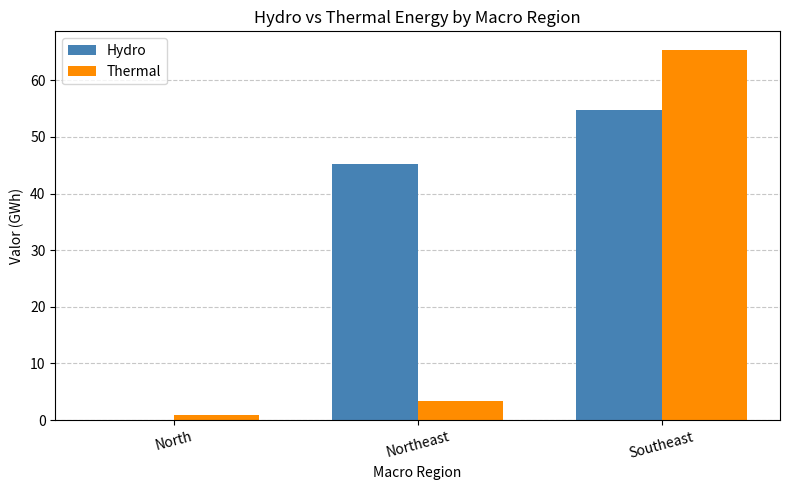

What is the total value across all series at Southeast?

120.1